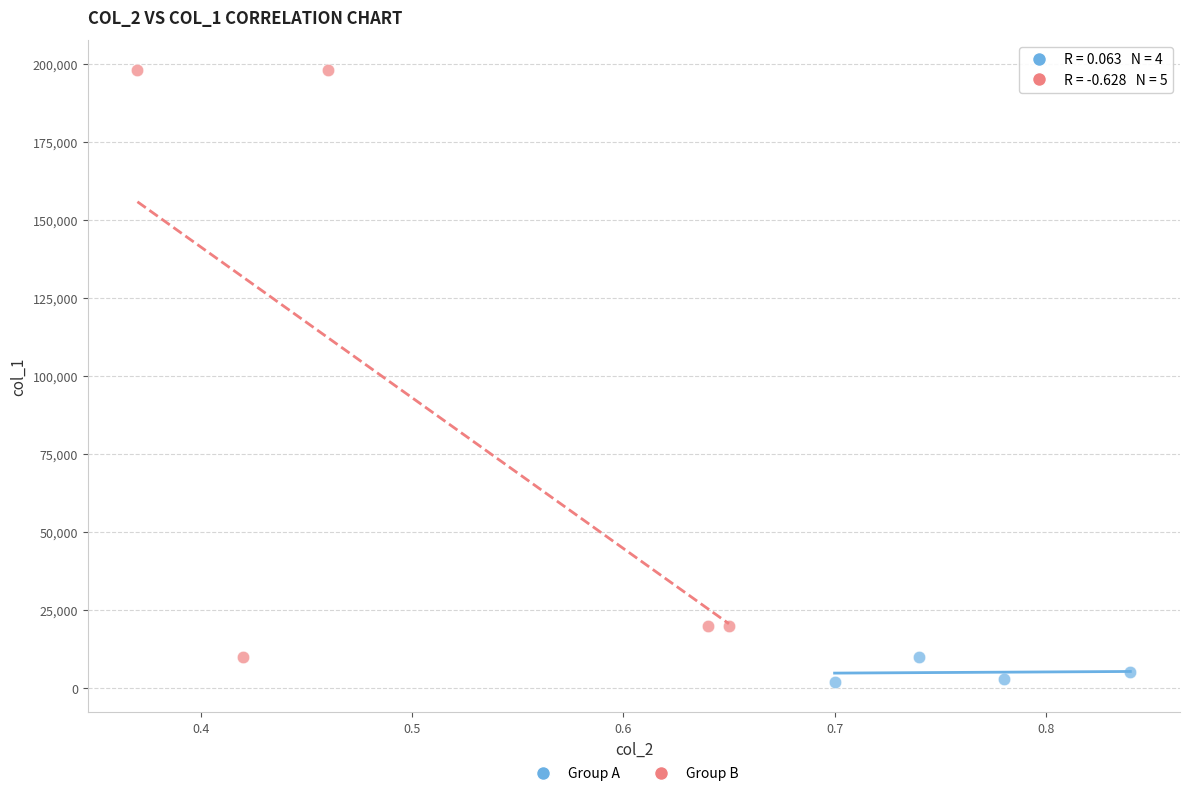

Which series has the widest spread of Y values?

Group B